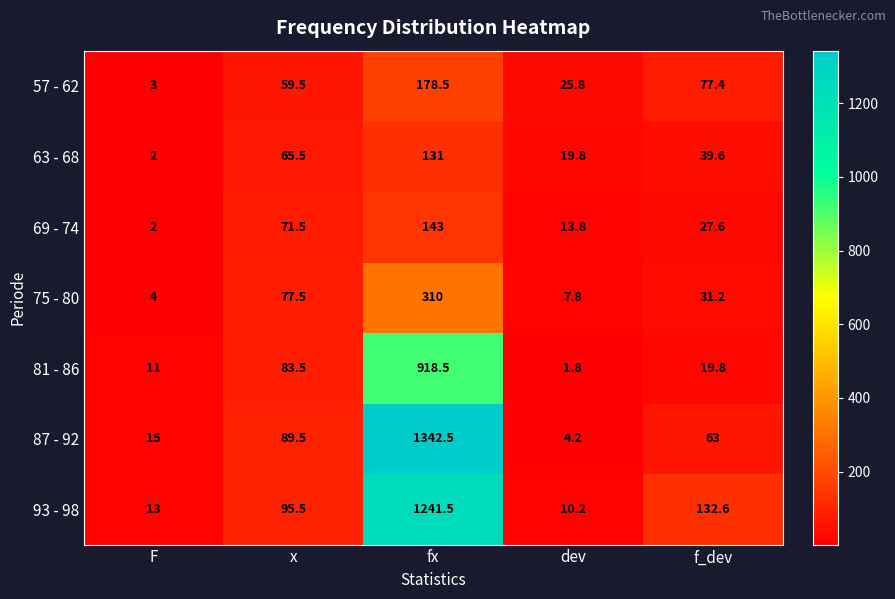

List the labels in order of 81 - 86 value, largest first.

fx, x, f_dev, F, dev